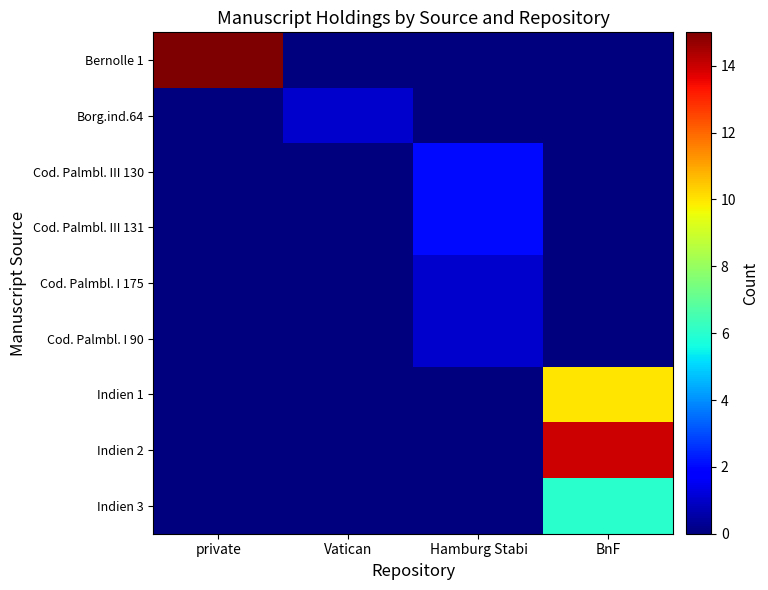

Which has a higher value, private or BnF?

private